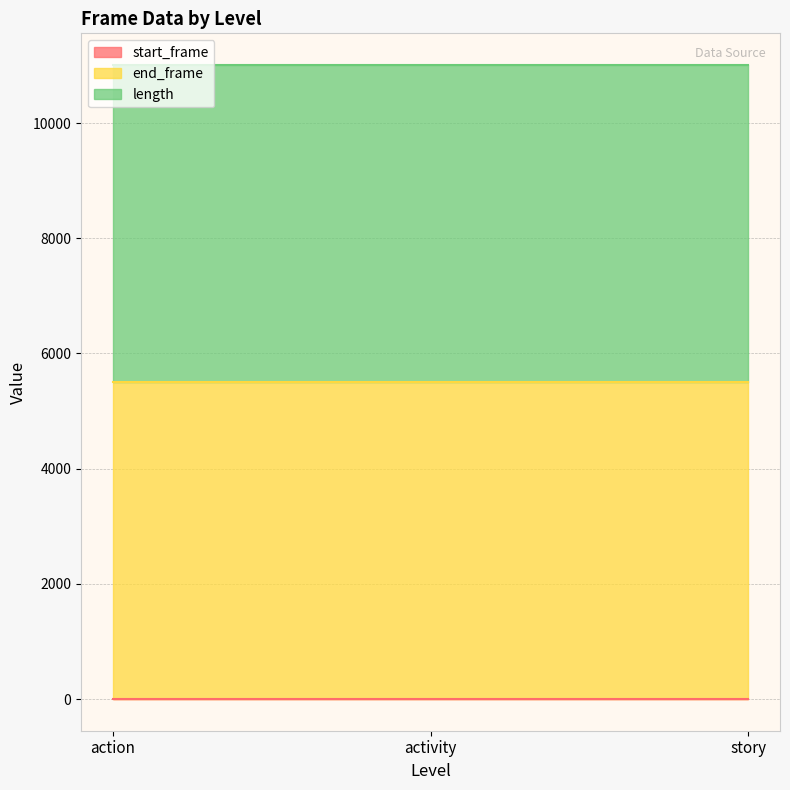

At how many categories does at least one series exceed 5156?

3